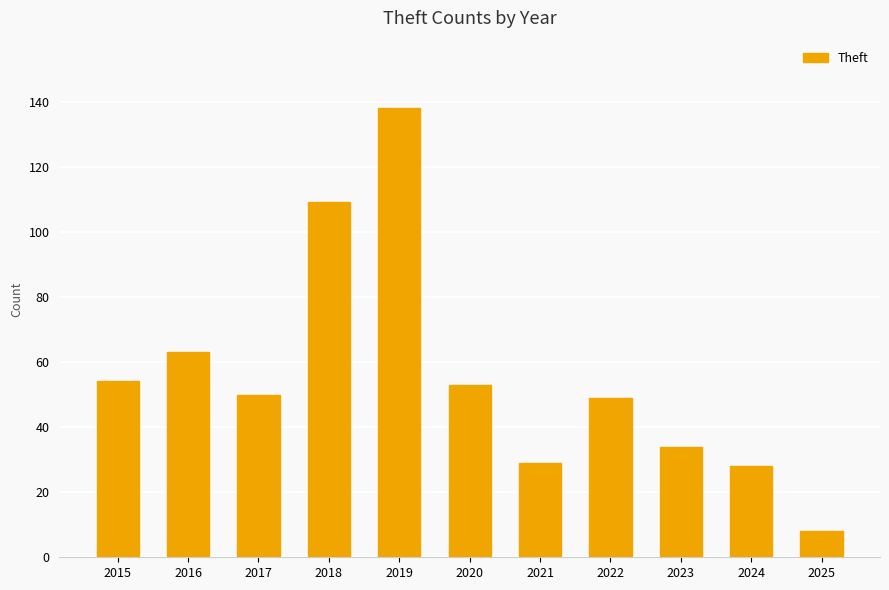

True or false: the data shows 109 at 2018.

True